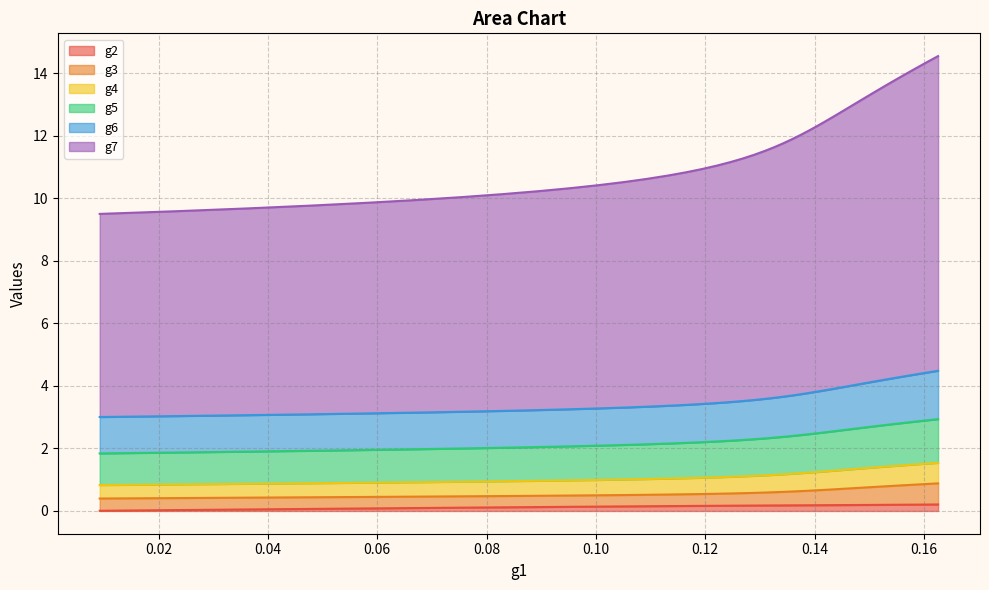

What is the difference between the maximum and second lowest values in the g2 series?

0.2